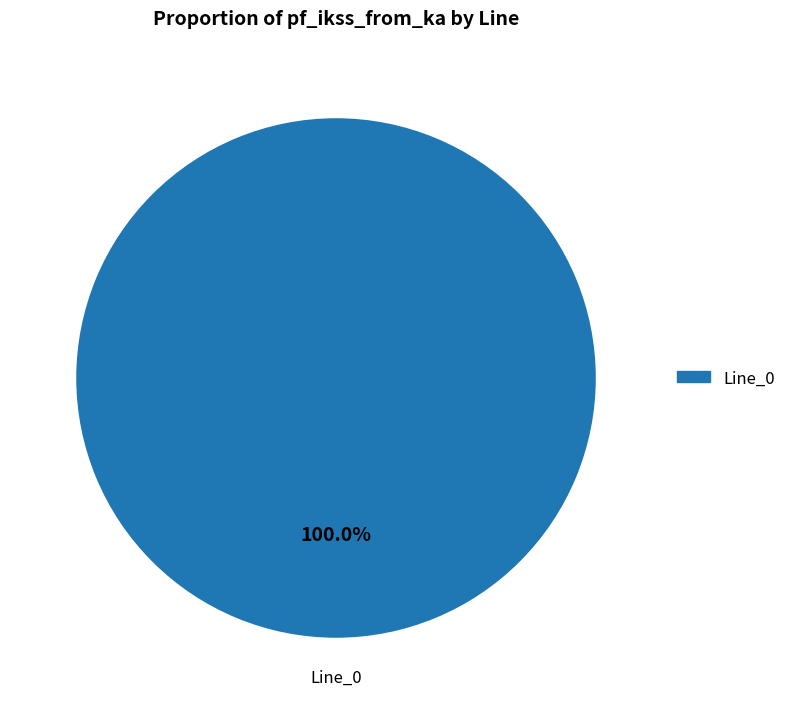

Does any single category account for the majority?

Yes